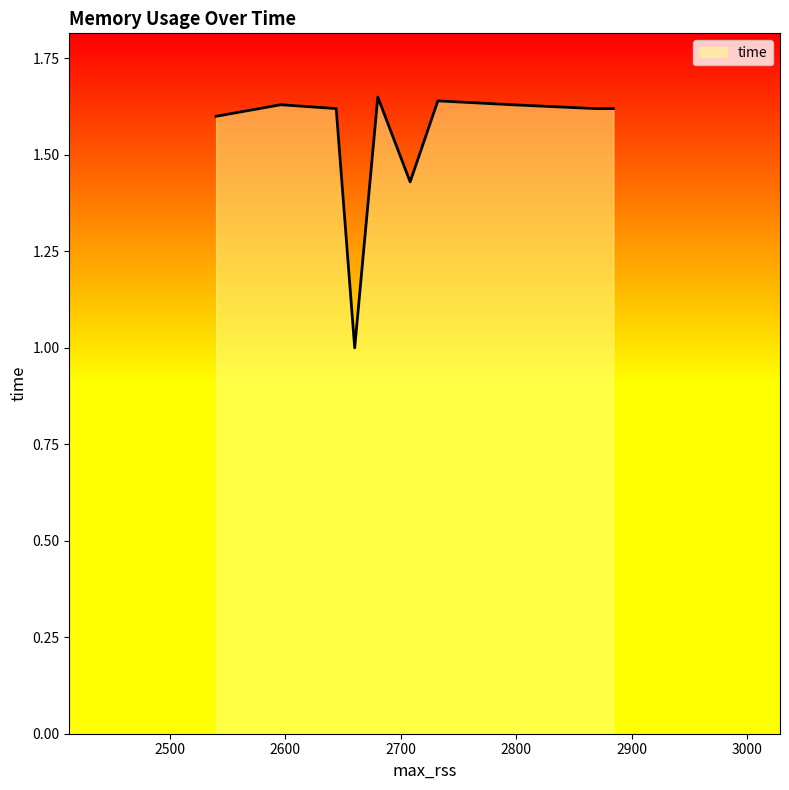

How many values exceed 1?

9